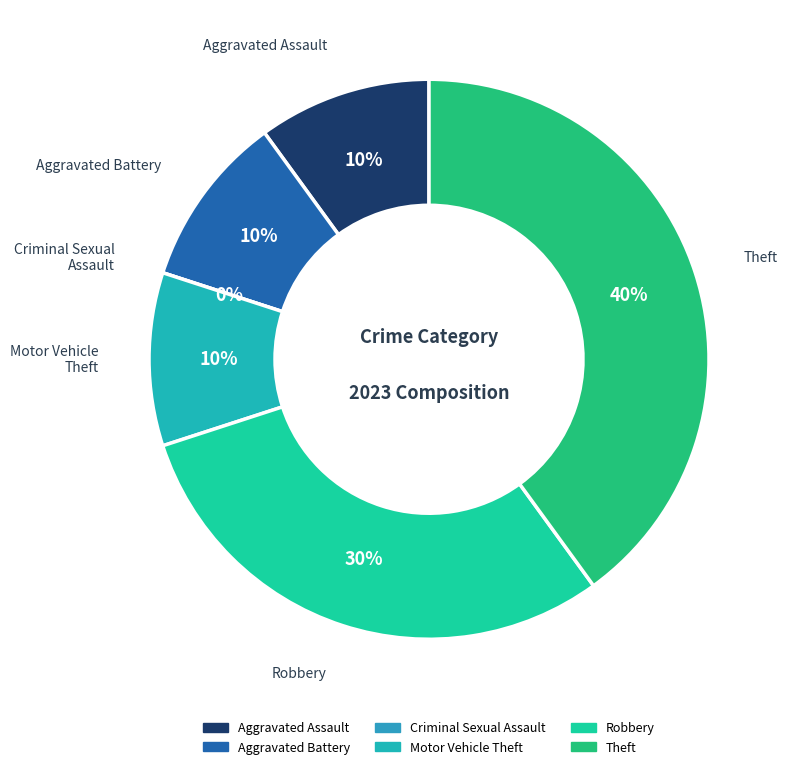

Is it true that Theft is 40% of the pie?

True